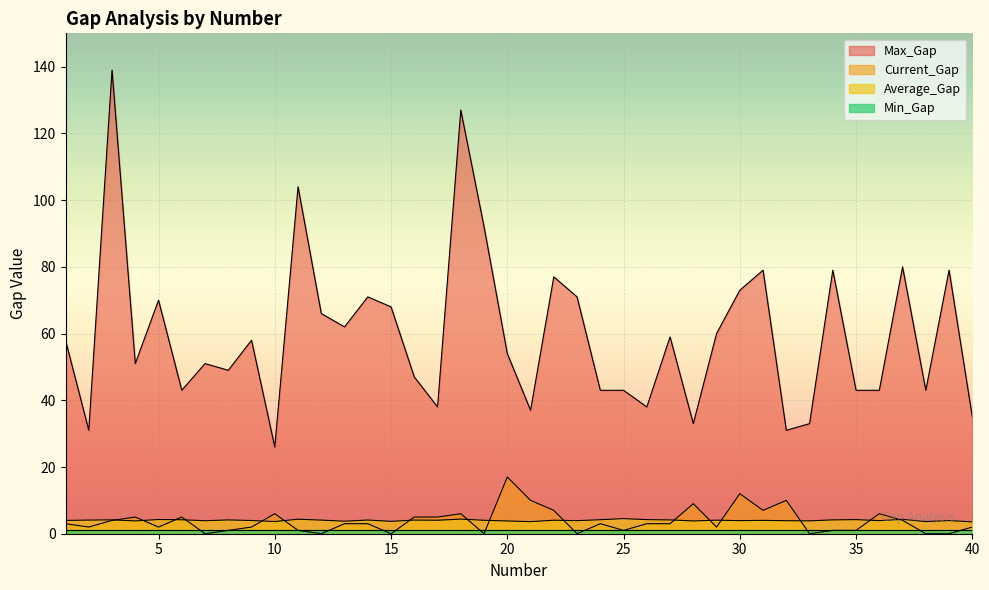

How many data points in Average_Gap are less than 4?

18